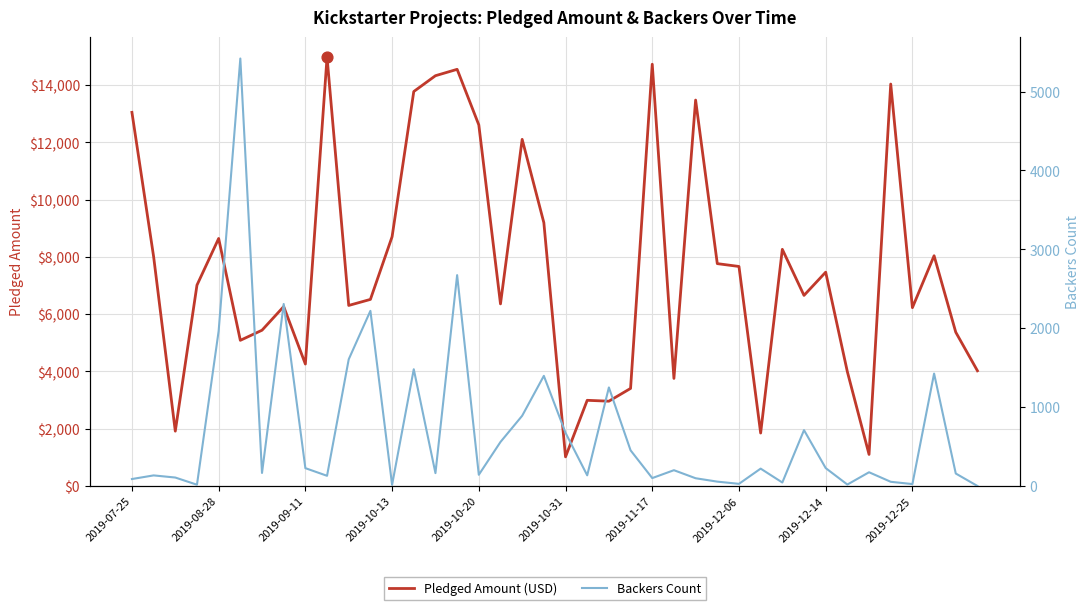

Which series has the largest Y range (max minus min)?

Pledged Amount (USD)